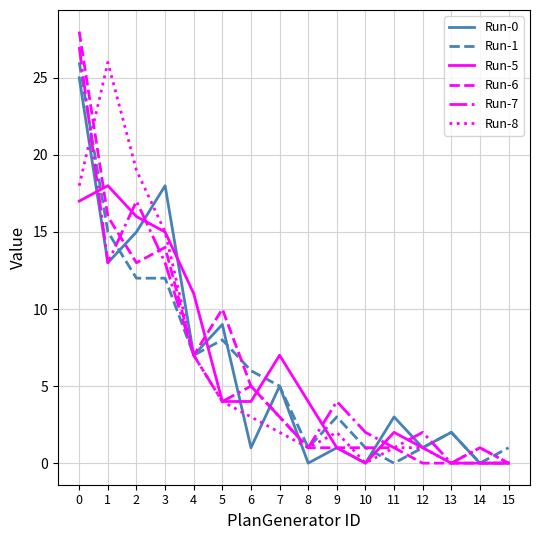

Which series has the widest spread of values?

Run-6